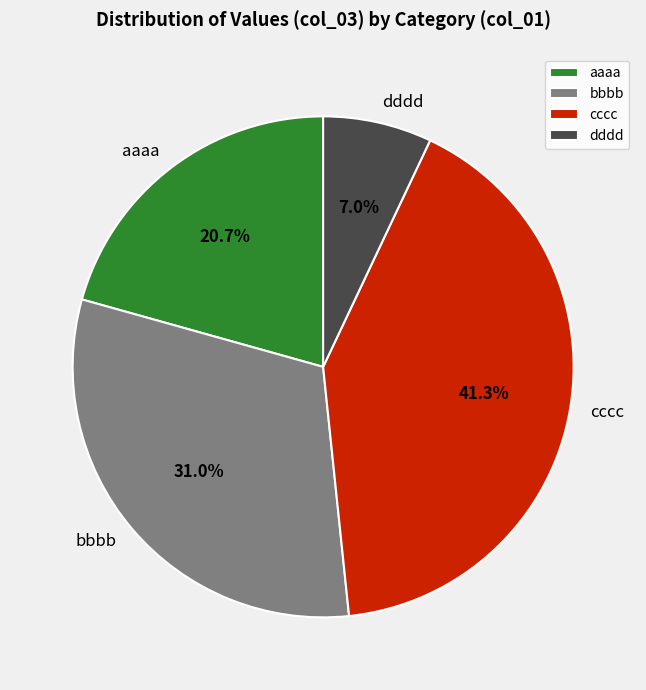

Is it true that dddd is 1% of the pie?

False